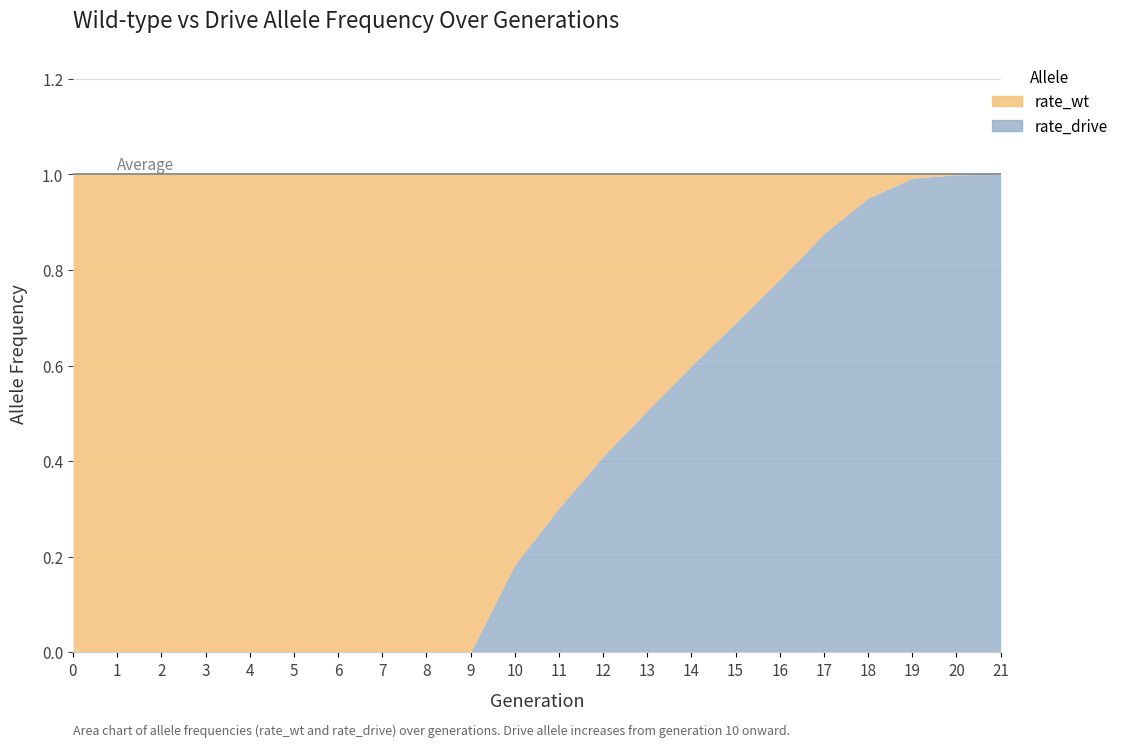

Reading right to left, extract all data points from this chart.

rate_wt: 0.0	0.0	0.0	0.0	0.1	0.2	0.3	0.4	0.5	0.6	0.7	0.8	1.0	1.0	1.0	1.0	1.0	1.0	1.0	1.0	1.0	1.0
rate_drive: 1.0	1.0	1.0	1.0	0.9	0.8	0.7	0.6	0.5	0.4	0.3	0.2	0.0	0.0	0.0	0.0	0.0	0.0	0.0	0.0	0.0	0.0